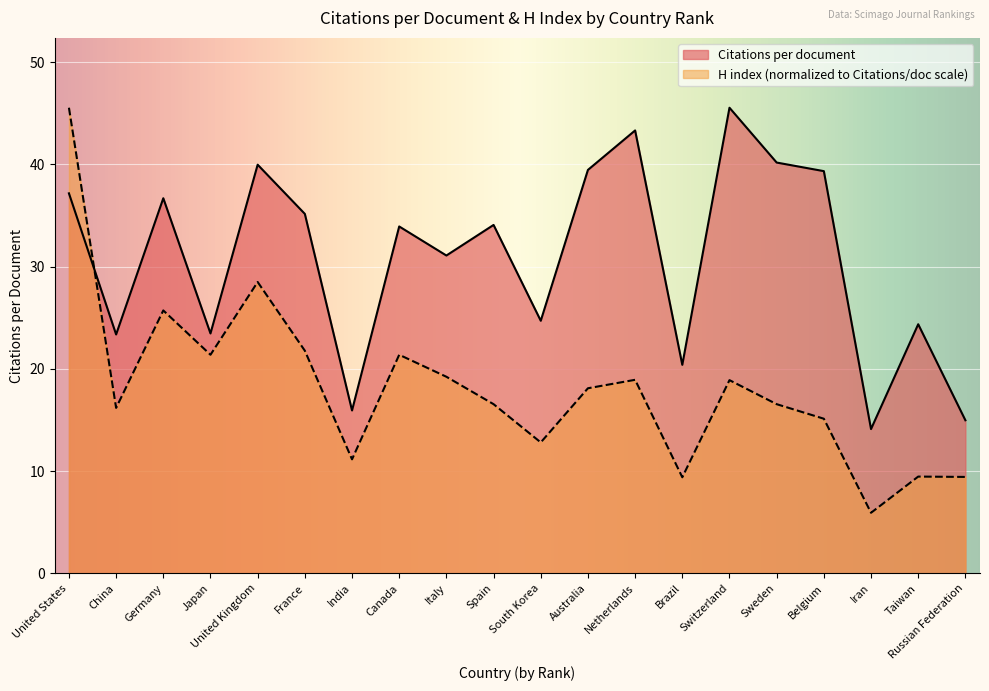

How many intersections are there between Citations per document and H index?

1